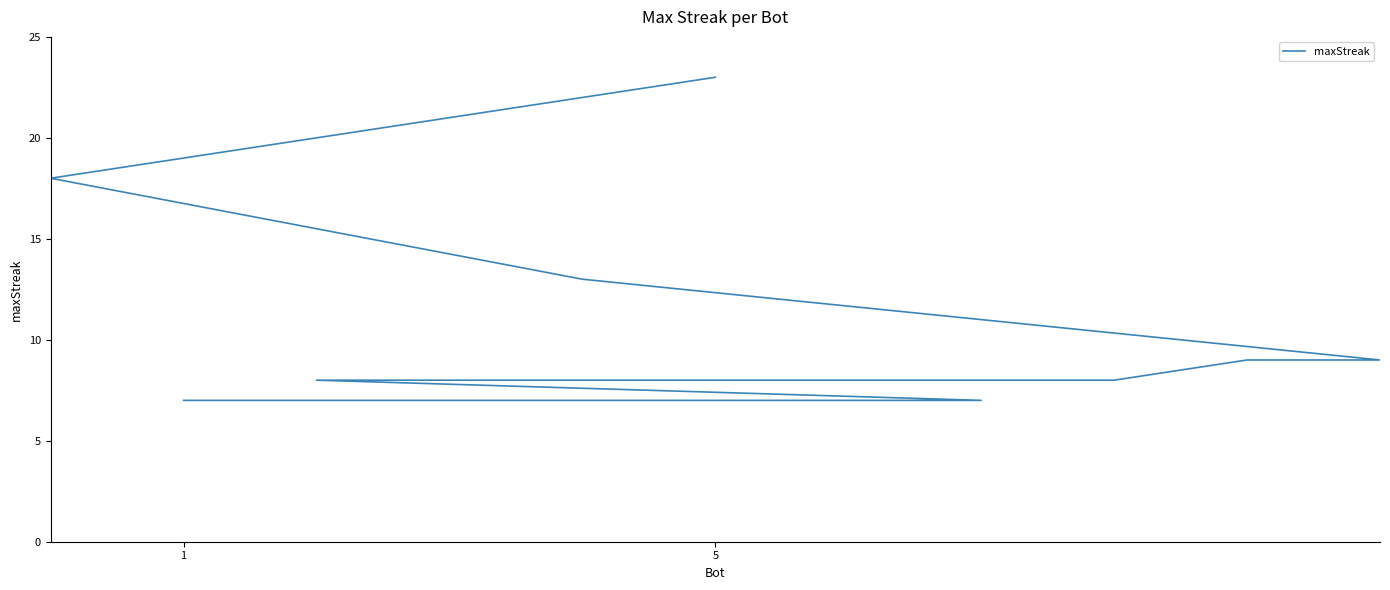

The value at 5 is 23. True or false?

True